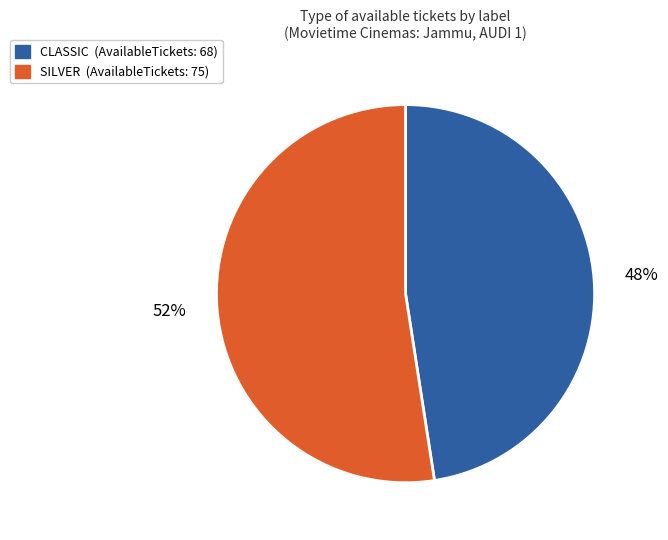

Is it true that SILVER is 52% of the pie?

True